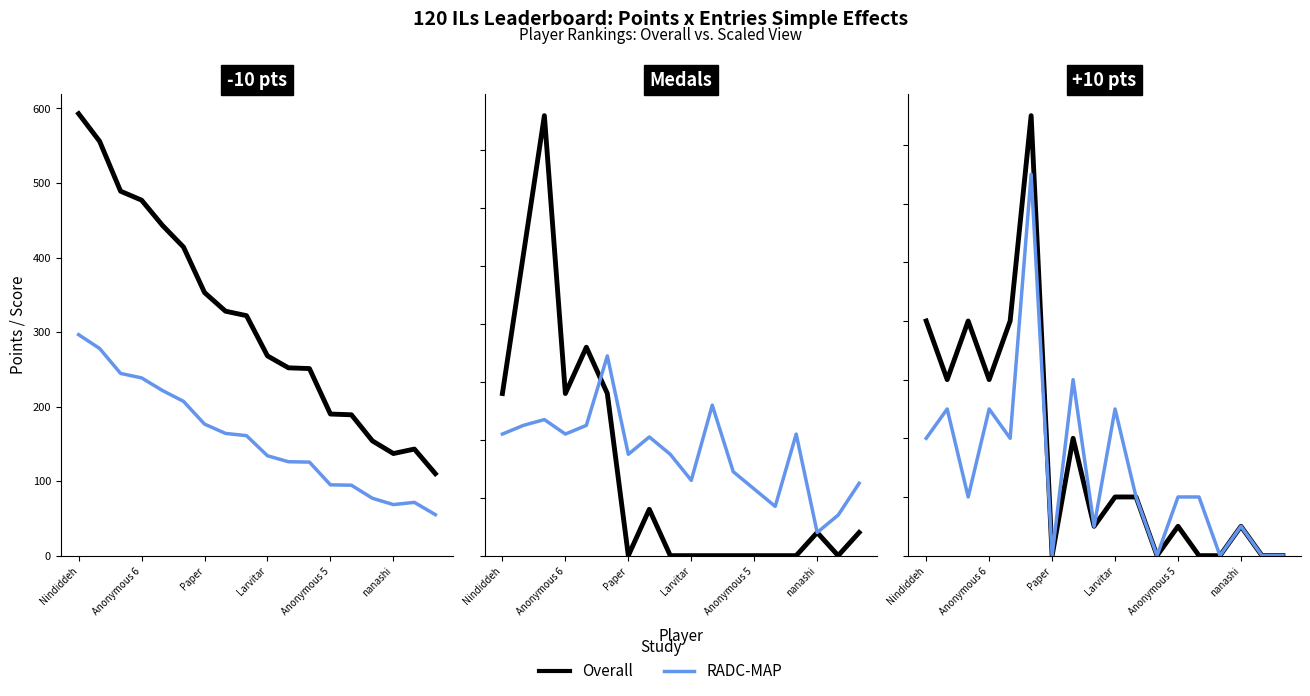

Rank the series by their maximum value, from highest to lowest.

Overall, RADC-MAP